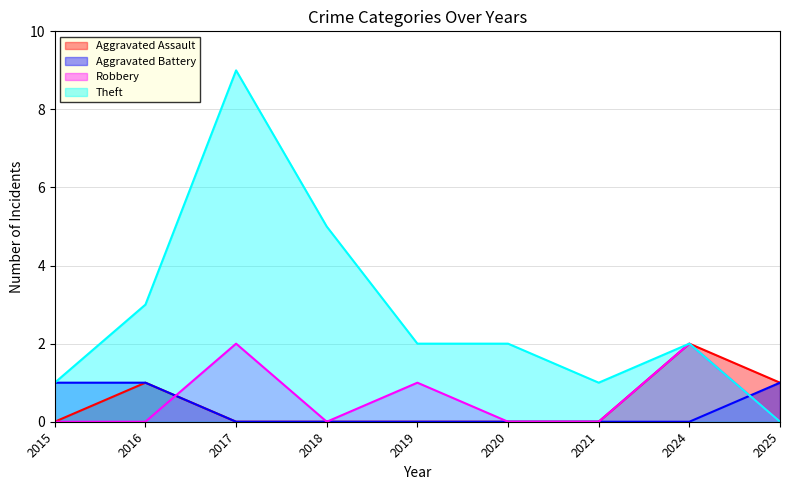

Count the Robbery values in the range 0 to 1.

7